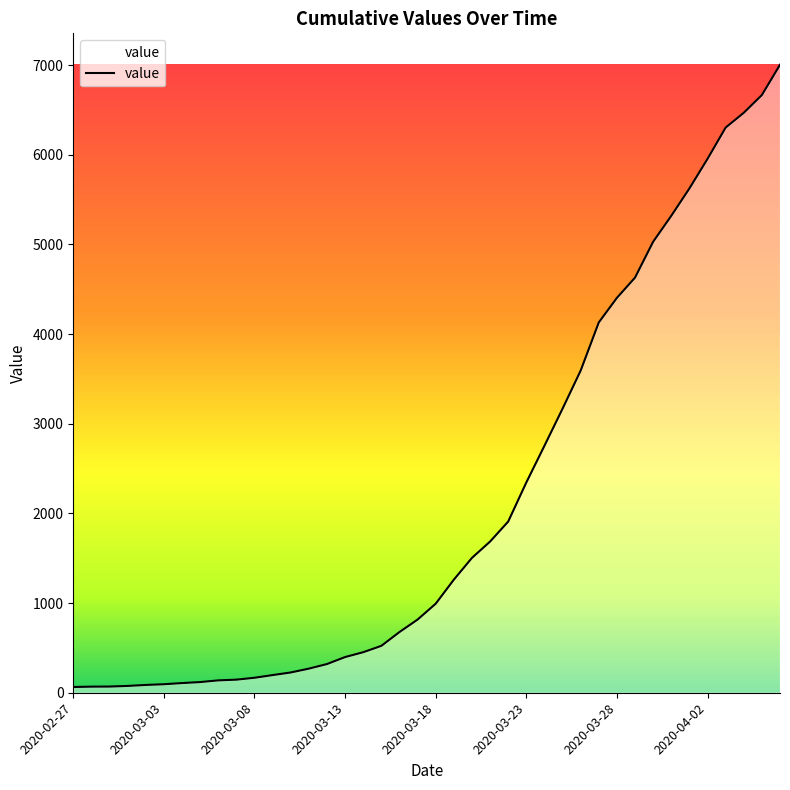

What is the difference between the second highest and minimum values?

6602